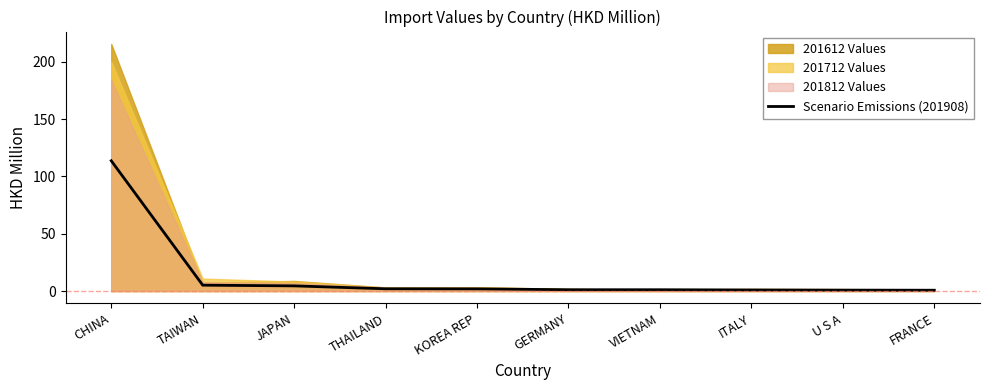

Where is the data nearest to the value 57?

TAIWAN